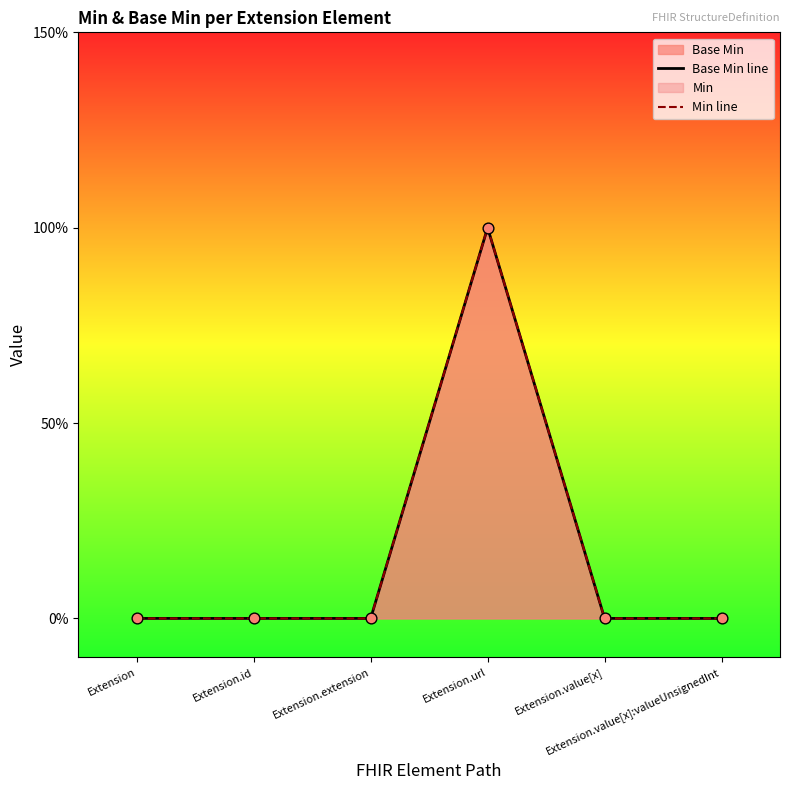

Which series has the largest total across all categories?

Base Min line